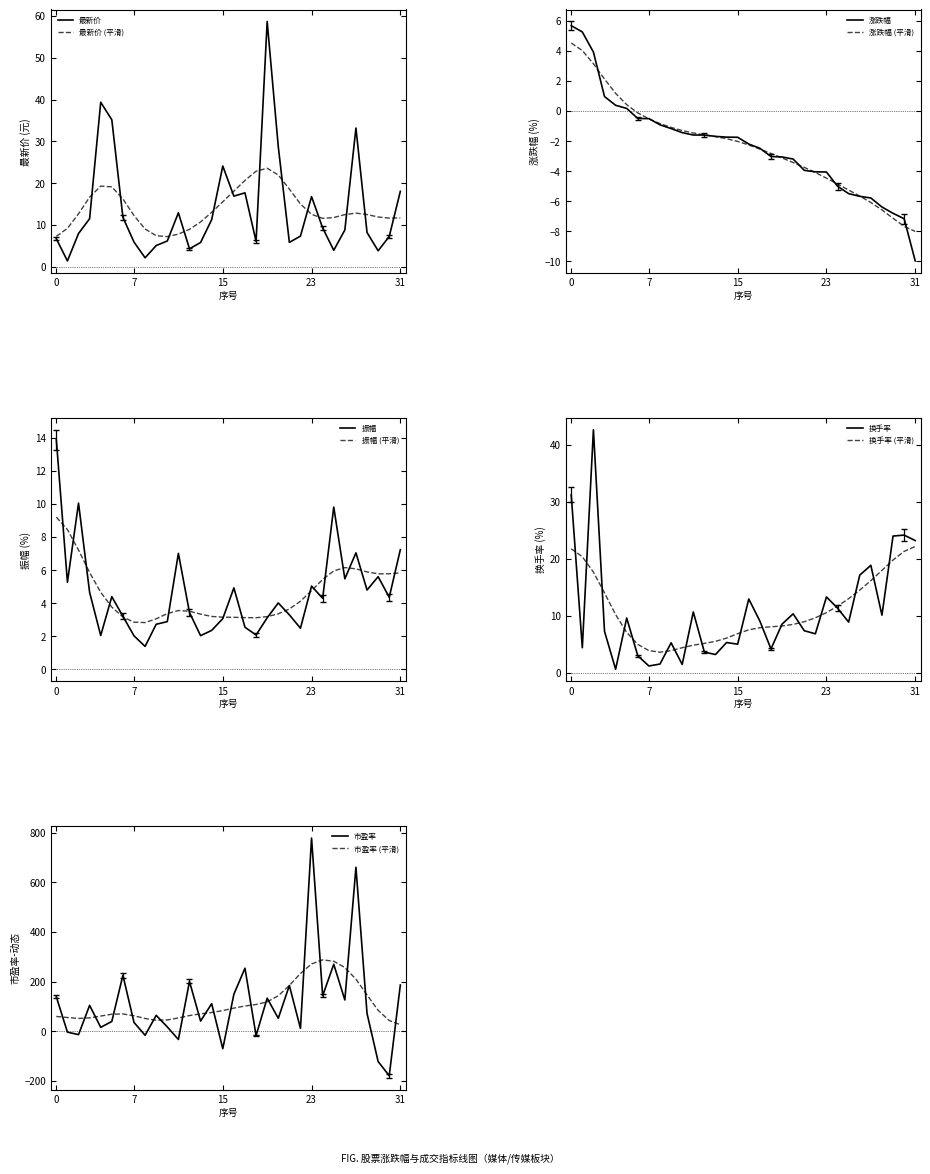

Where is 最新价 nearest to the value 30?

20